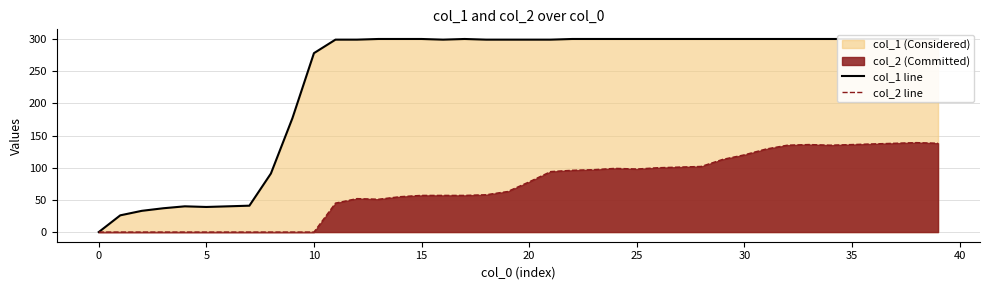

The value of col_2 line at 16 is 57. True or false?

True